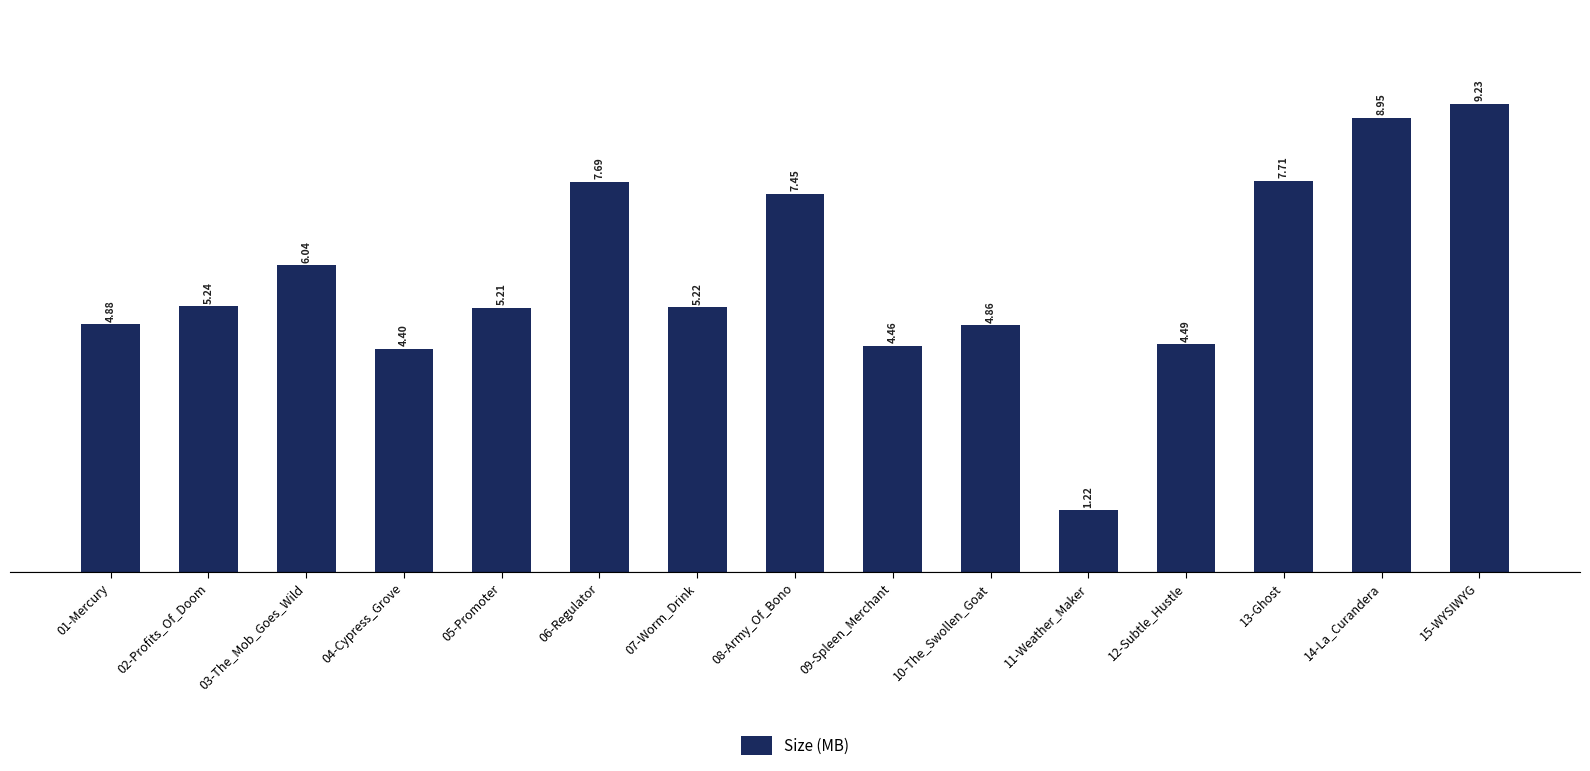

What is the average value?

5.8